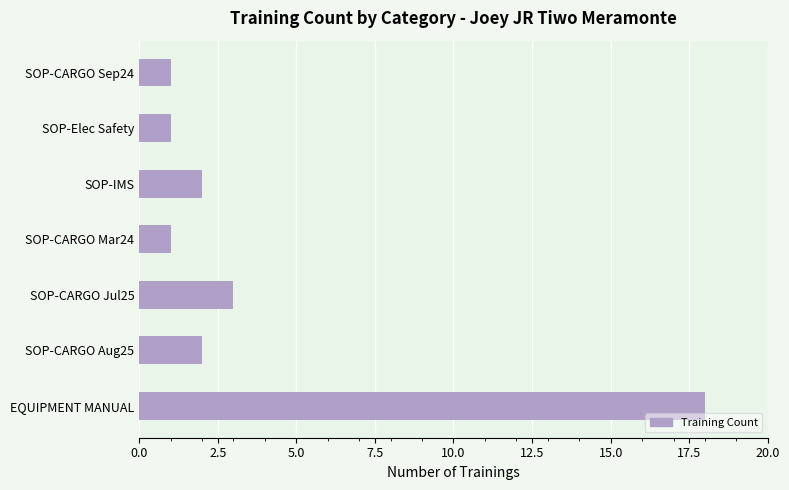

Between SOP-CARGO Mar24 and SOP-IMS, which is larger?

SOP-IMS